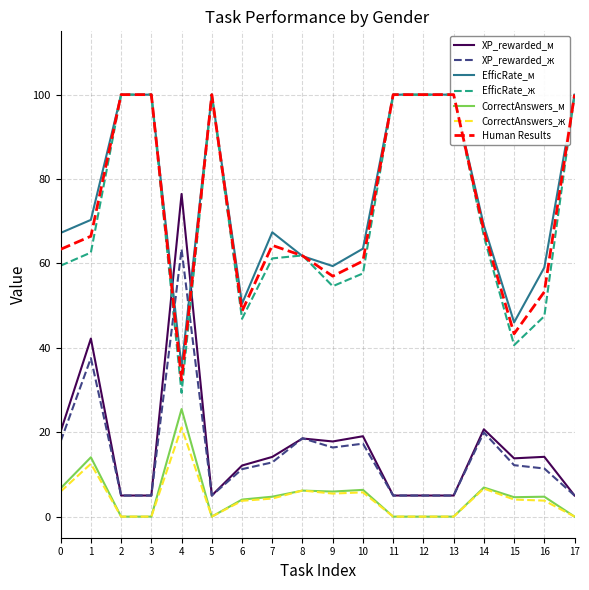

Is the value of CorrectAnswers_м at 3 greater than the value of CorrectAnswers_ж at 6?

No